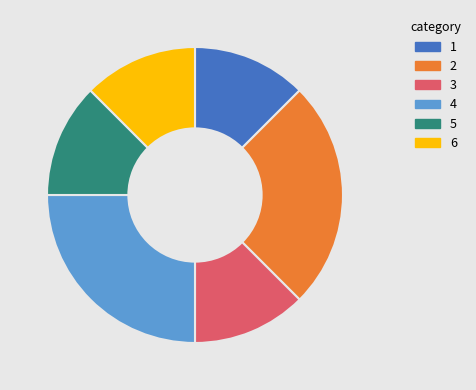

Count the number of slices in the pie.

6